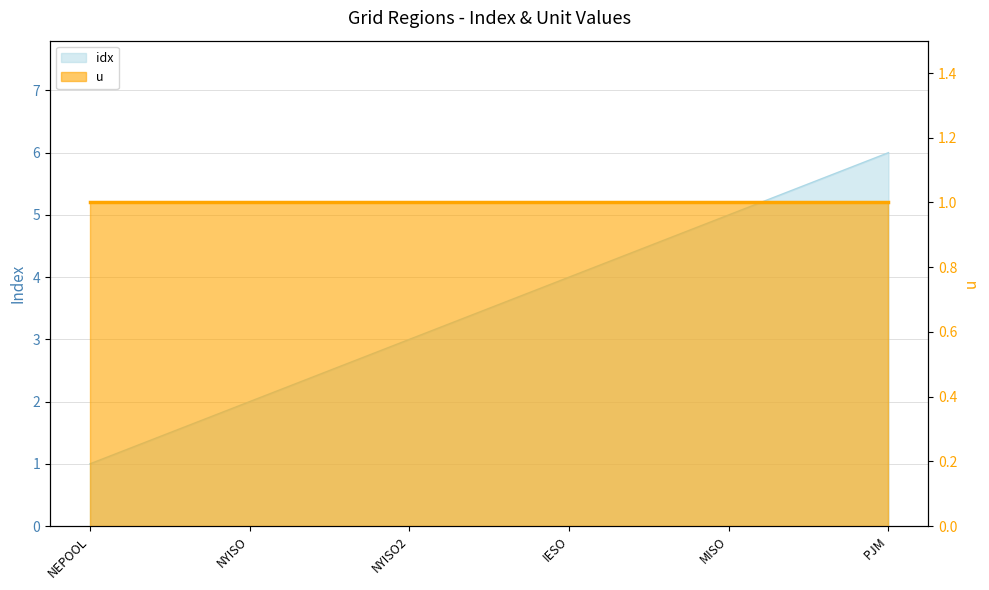

Which has a higher value, MISO or NYISO2?

MISO